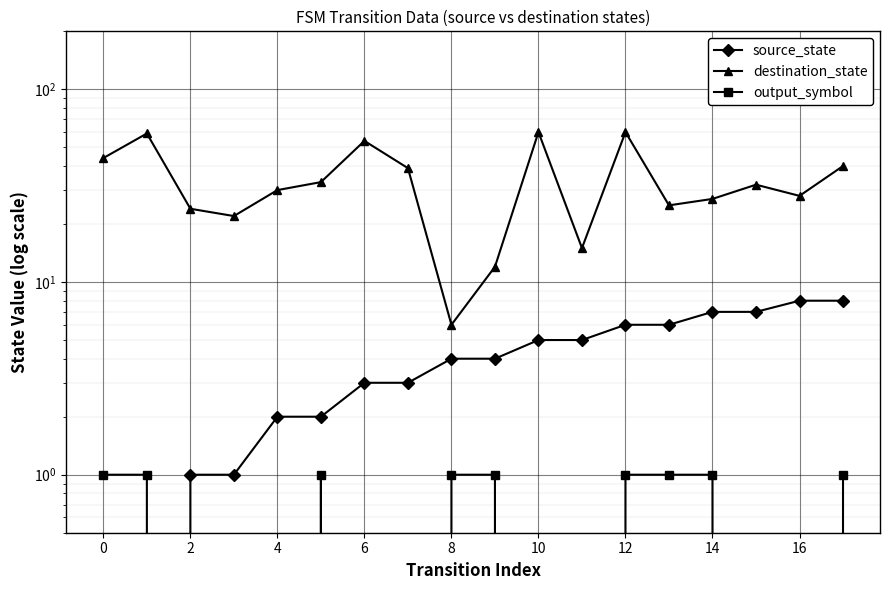

Does the chart display data point markers on the line(s)?

Yes